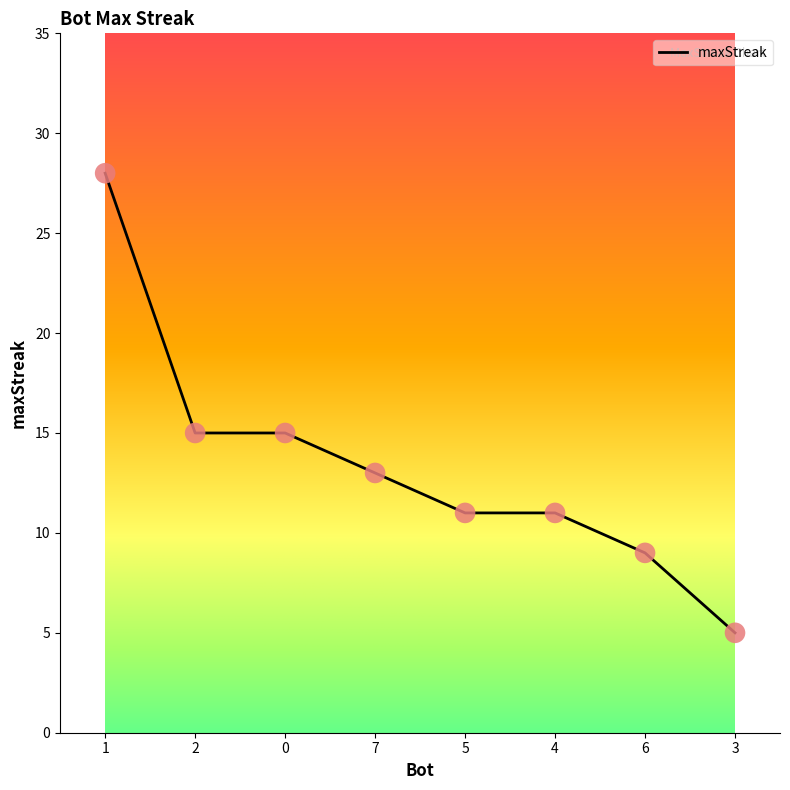

What is the ratio of the value at 4 to the value at 6?

1.2